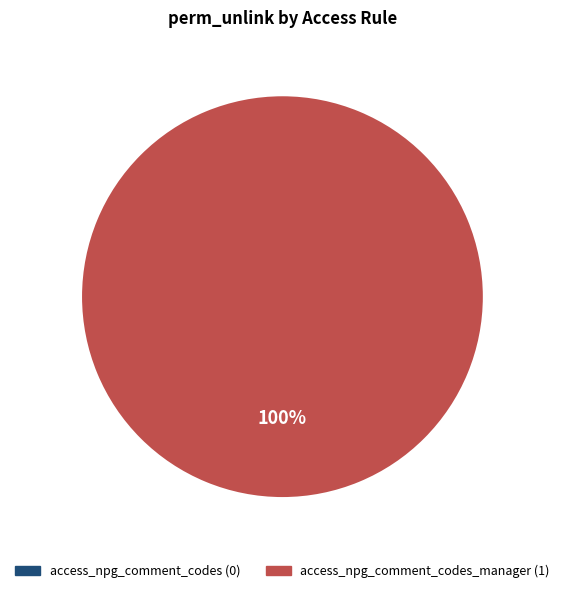

Is it true that access_npg_comment_codes_manager is 100% of the pie?

True